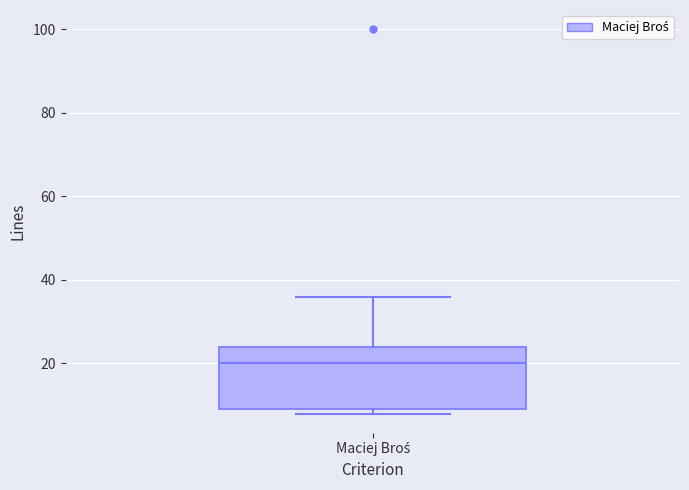

Read this box plot against the y-axis: the position of the median line, the range covered by the box, and the ends of both whiskers. The values are not printed on the chart, so give them approximately, as read against the axis.

median 20, box 10 to 24, whiskers 8 to 36